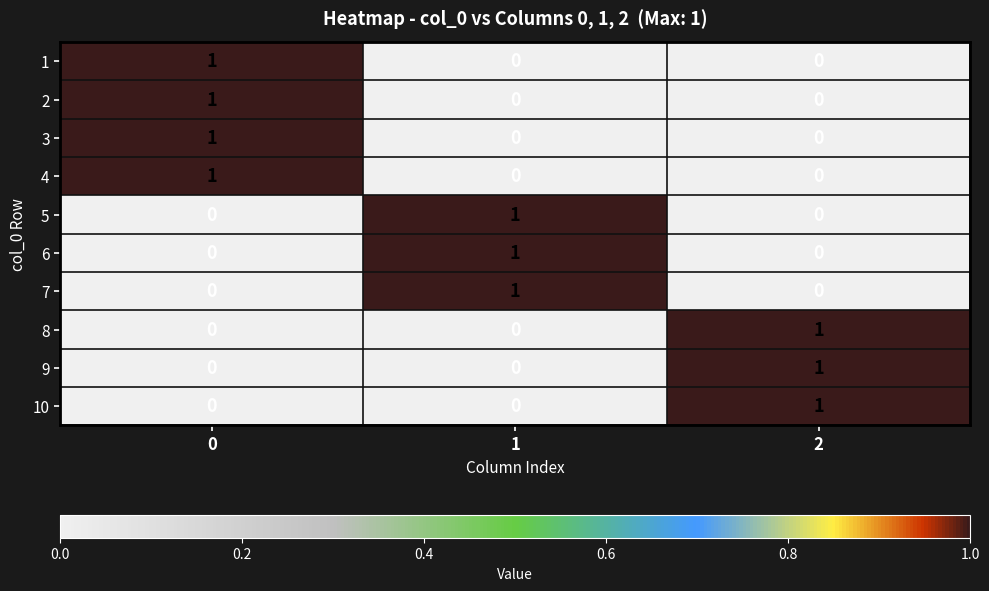

Reading left to right, list all the values displayed in this chart.

1: 1	0	0
2: 1	0	0
3: 1	0	0
4: 1	0	0
5: 0	1	0
6: 0	1	0
7: 0	1	0
8: 0	0	1
9: 0	0	1
10: 0	0	1